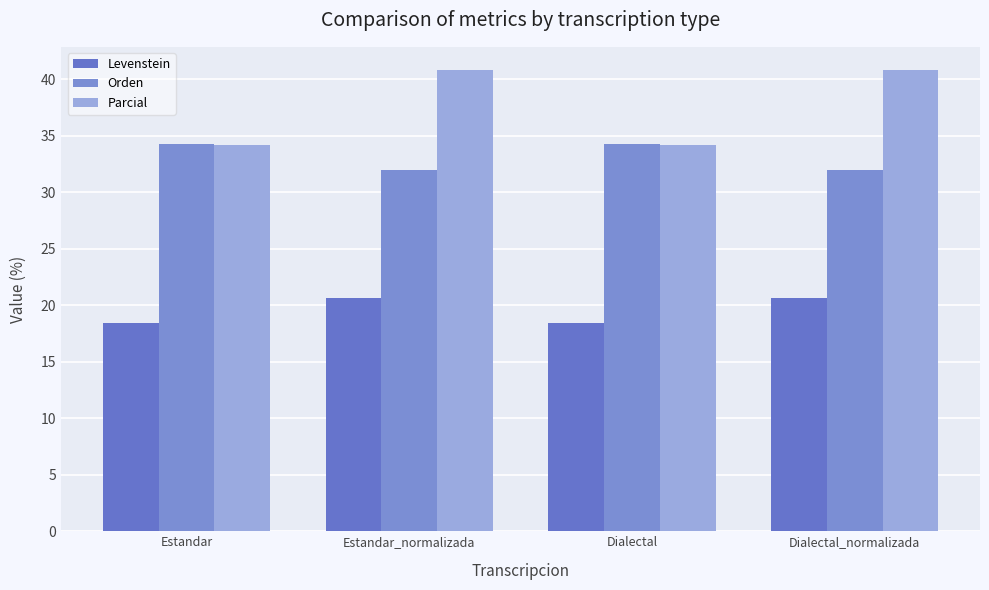

Reading right to left, list all the values displayed in this chart.

Levenstein: Dialectal_normalizada=20.6	Dialectal=18.5	Estandar_normalizada=20.6	Estandar=18.5
Orden: Dialectal_normalizada=32.0	Dialectal=34.2	Estandar_normalizada=32.0	Estandar=34.2
Parcial: Dialectal_normalizada=40.8	Dialectal=34.2	Estandar_normalizada=40.8	Estandar=34.2